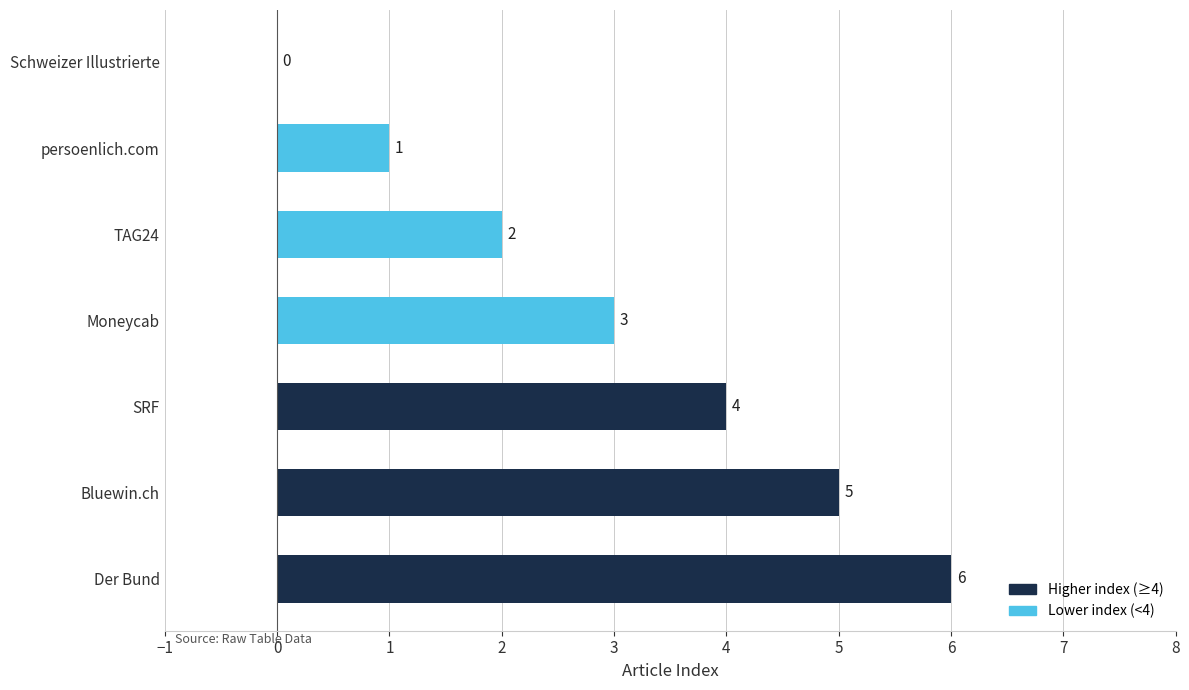

The chart shows a value of 4 at SRF. True or false?

True